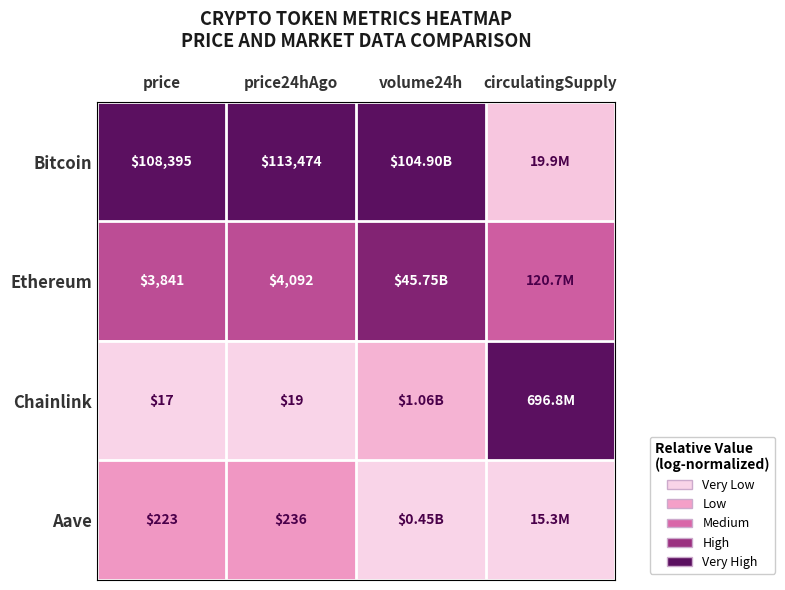

How many series are shown in this chart?

4